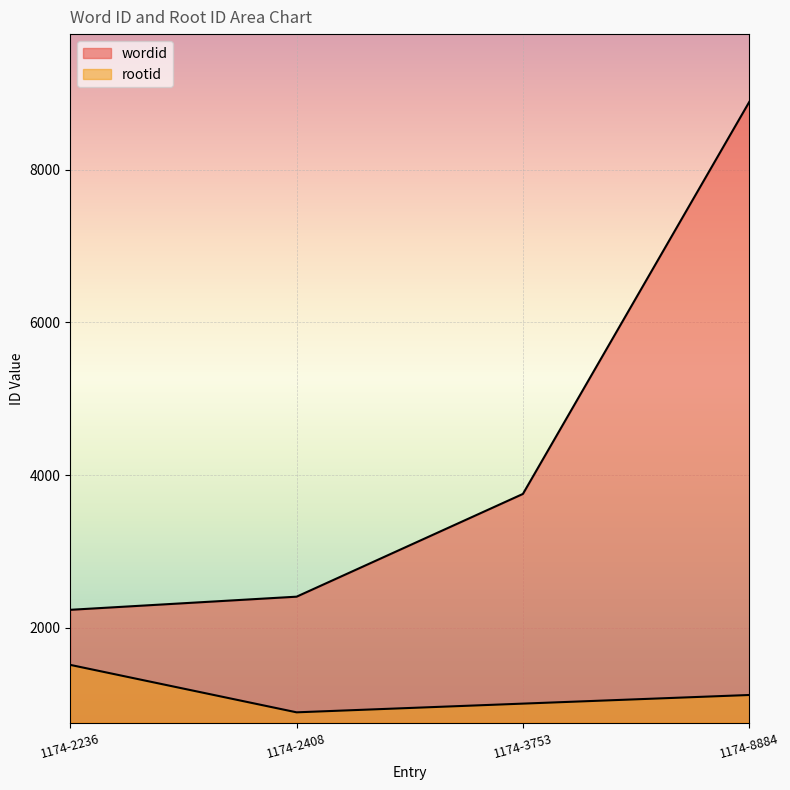

True or false: wordid has more than 0 interior local peaks.

False